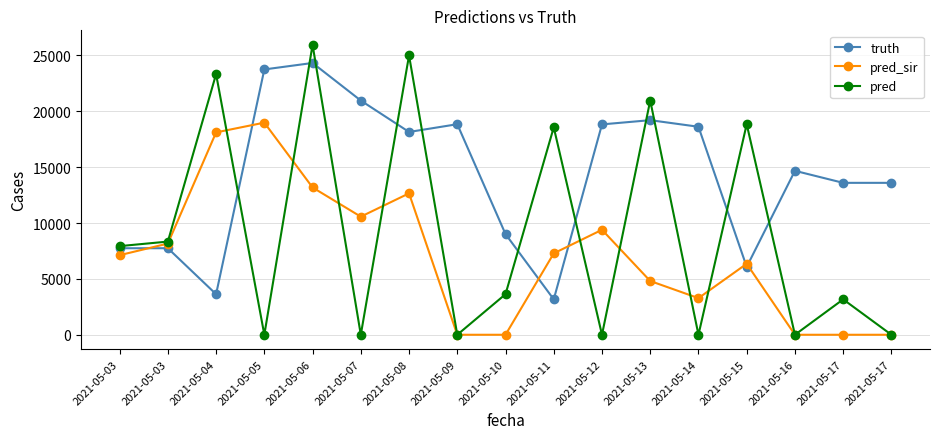

How many values in the pred_sir series exceed 7122?

9